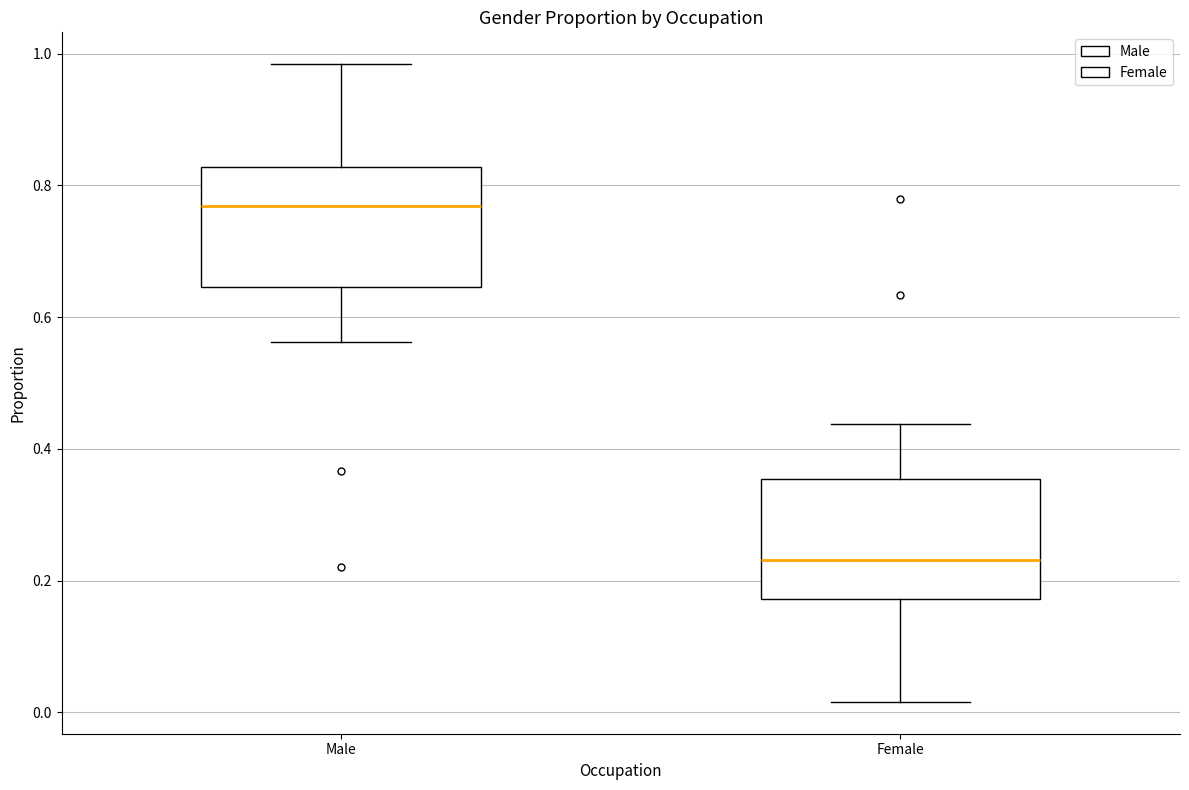

Which box has the highest median line?

Male